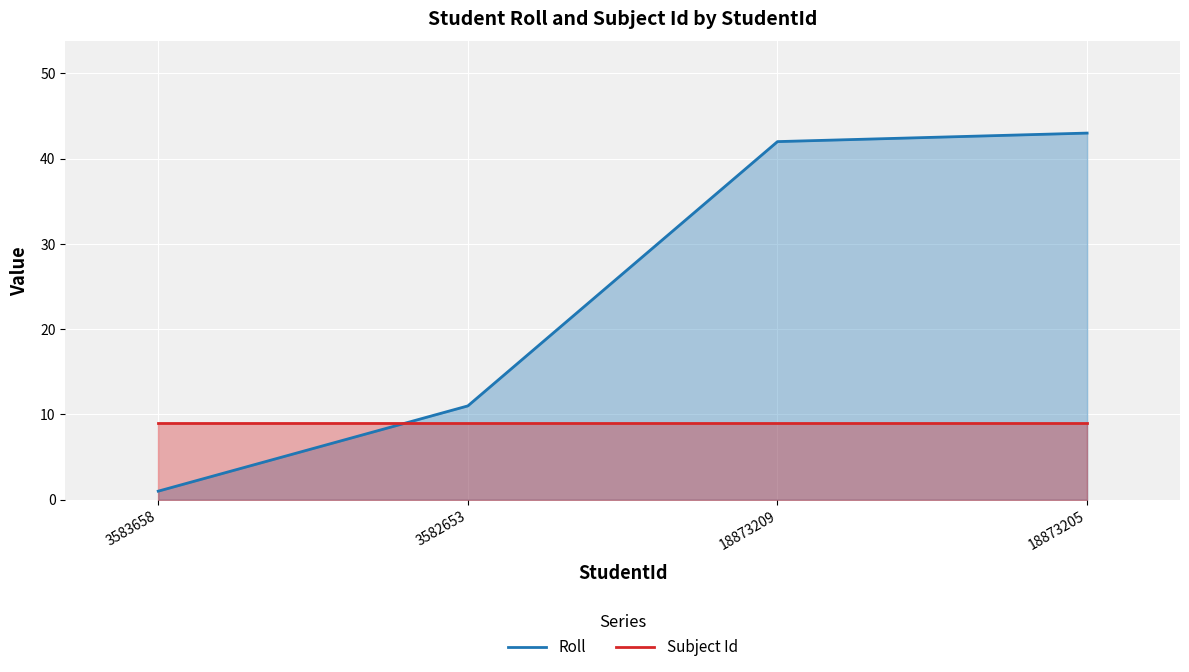

Rank the series by their average value, from lowest to highest.

Subject Id, Roll